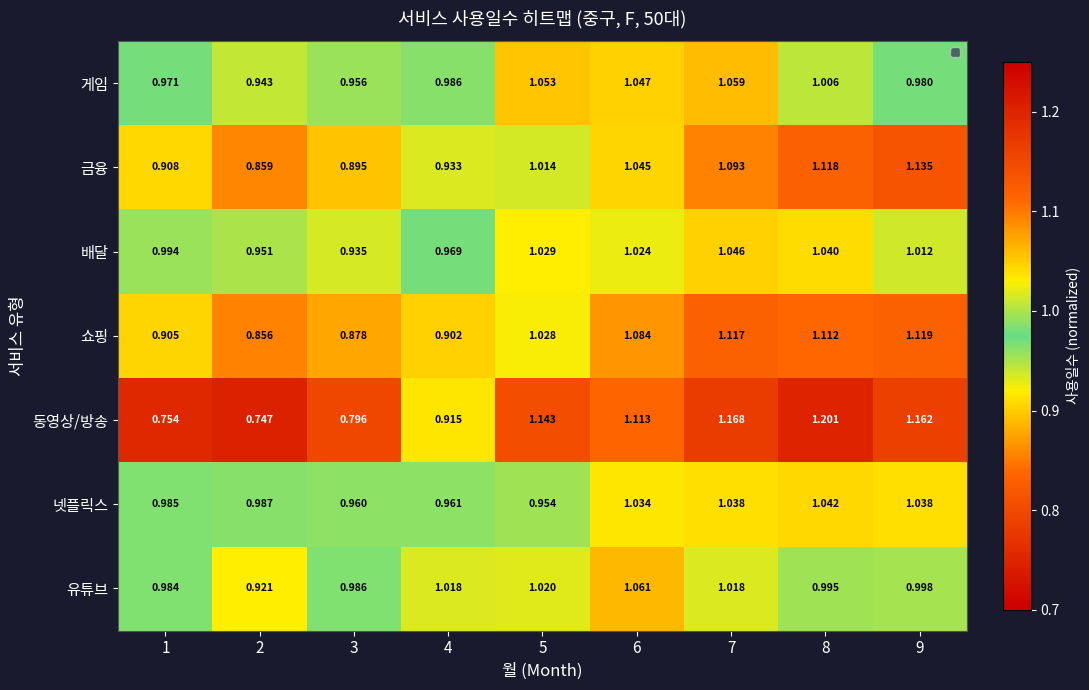

Is the value of 배달 at 5 greater than the value of 금융 at 2?

Yes